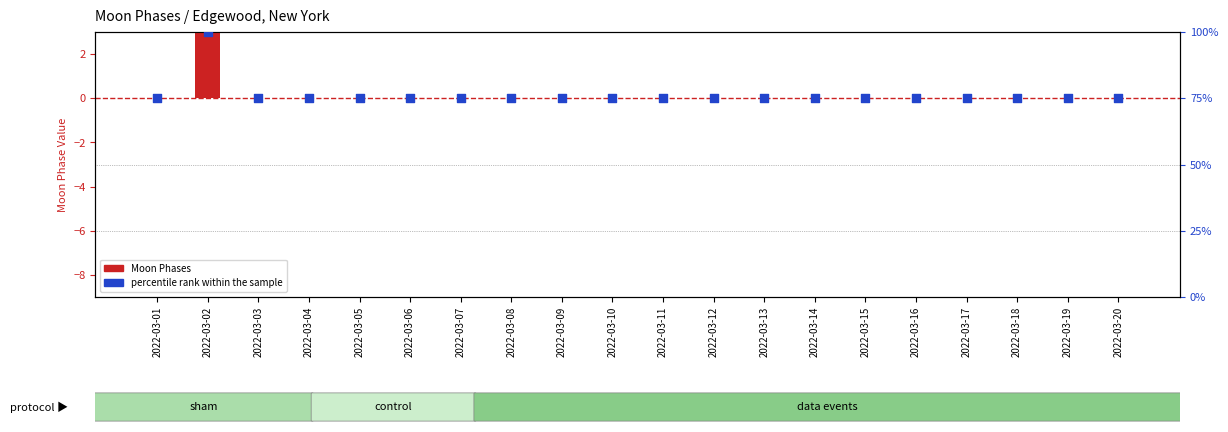

Which series has the largest Y range (max minus min)?

percentile rank within the sample